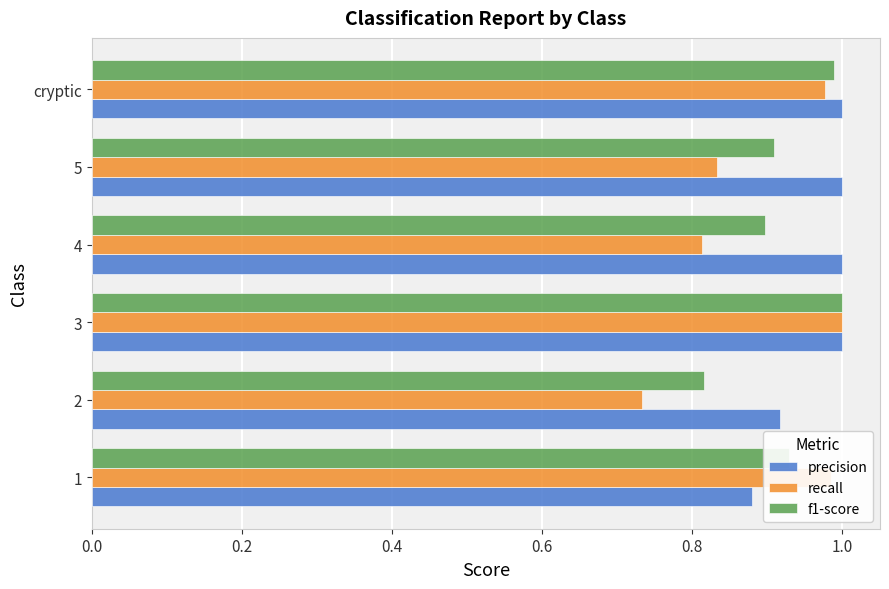

Which series has the largest total across all categories?

precision